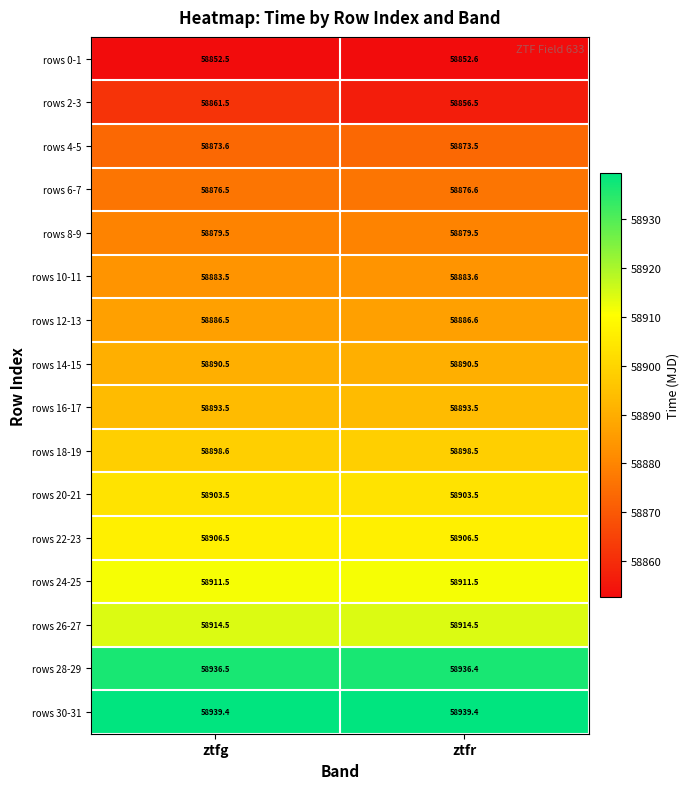

At which category is the sum across all series the highest?

ztfg